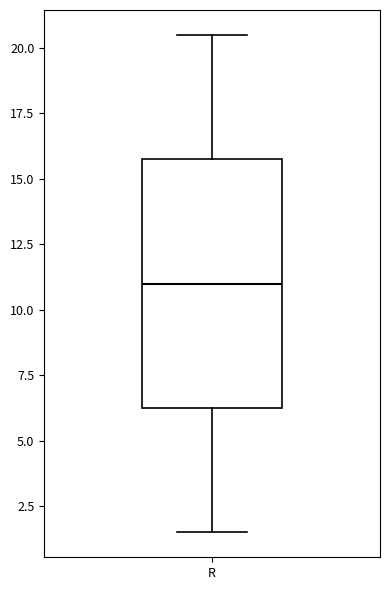

Read this box plot against the y-axis: the position of the median line, the range covered by the box, and the ends of both whiskers. The values are not printed on the chart, so give them approximately, as read against the axis.

median 11.0, box 6.5 to 16.0, whiskers 1.5 to 20.5